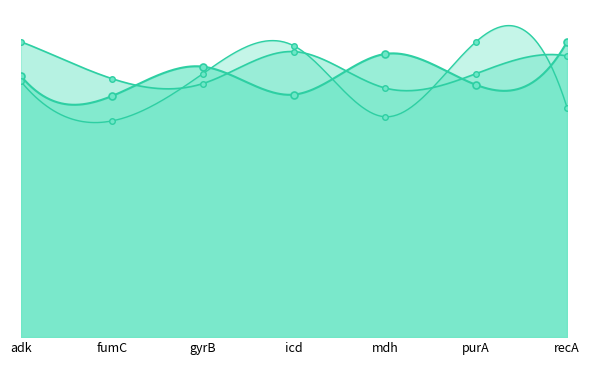

Reading left to right, extract all data points from this chart.

ctg_len markers: adk=0.9	fumC=0.8	gyrB=0.9	icd=0.8	mdh=1.0	purA=0.9	recA=1.0
ref_base_assembled markers: adk=1.0	fumC=0.9	gyrB=0.9	icd=1.0	mdh=0.8	purA=0.9	recA=1.0
ctg_cov markers: adk=0.9	fumC=0.7	gyrB=0.9	icd=1.0	mdh=0.7	purA=1.0	recA=0.8